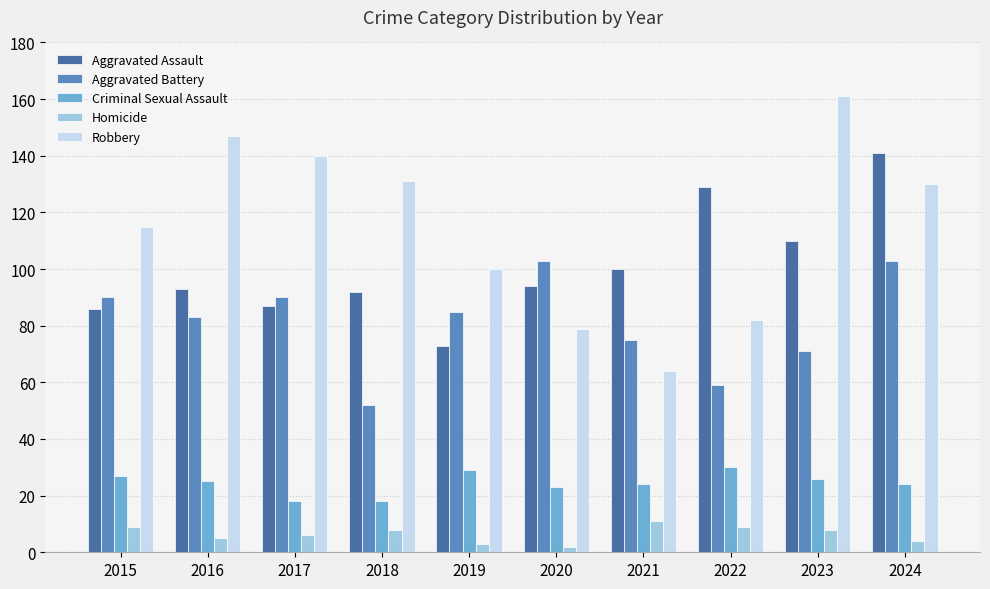

At how many categories does at least one series exceed 76?

10